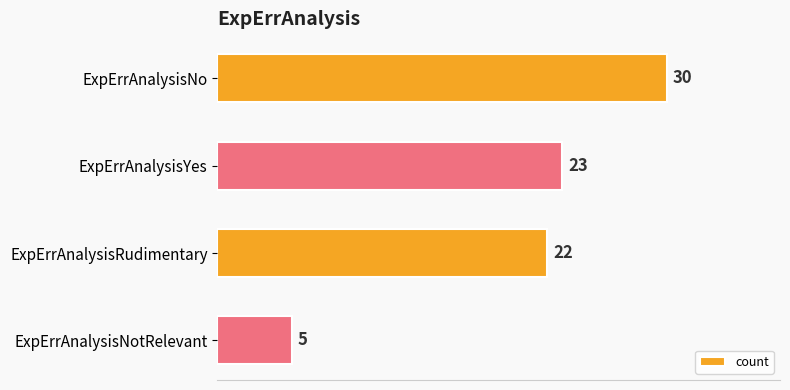

Does the chart contain stacked bars?

No